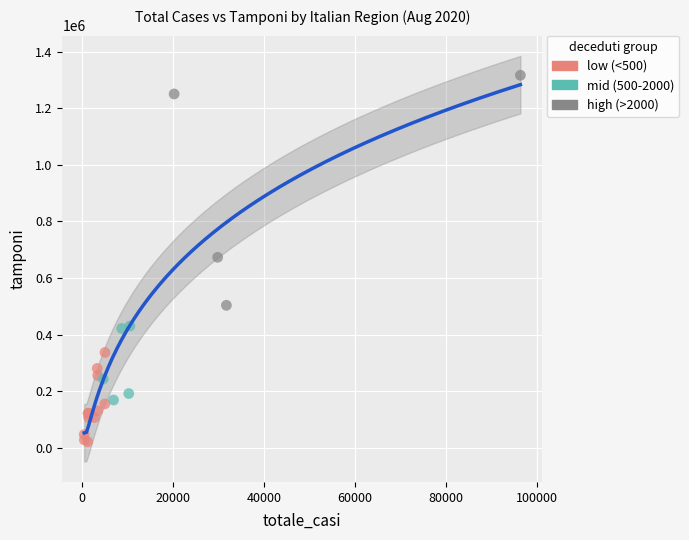

Which series reaches the maximum Y coordinate?

high (>2000)